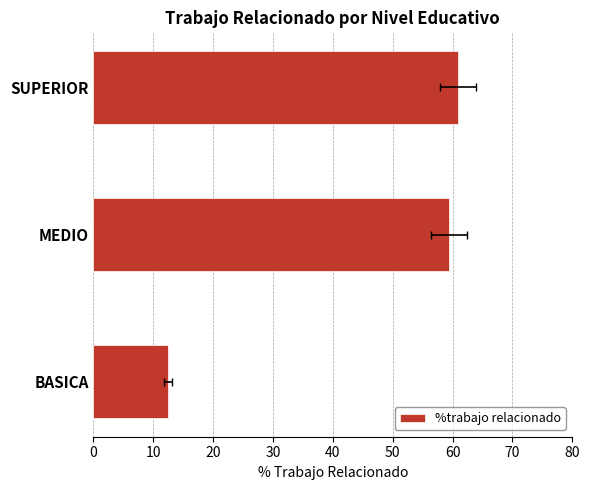

Reading left to right, list all the values displayed in this chart.

12.5	59.4	60.9